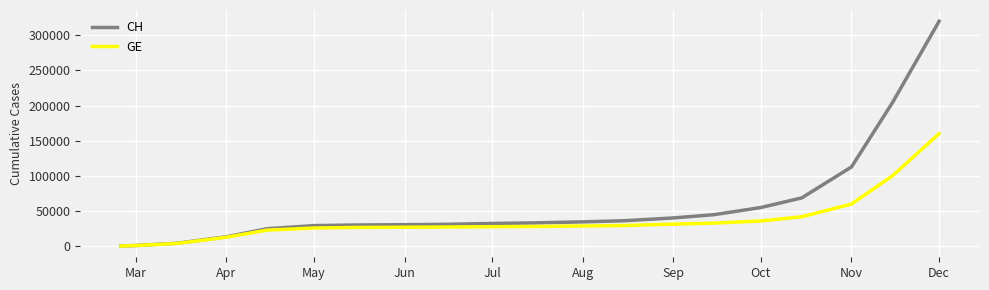

What is the sum of all GE values?

725599